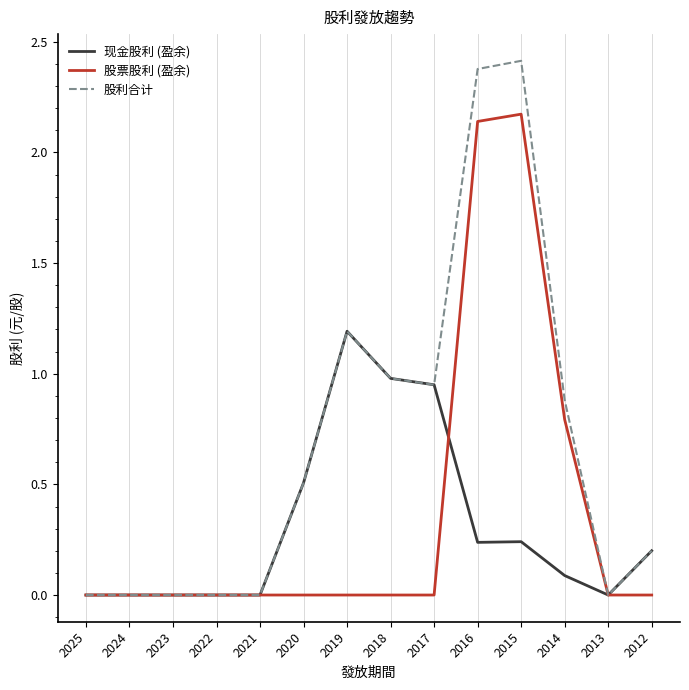

Which series has the largest total across all categories?

股利合计